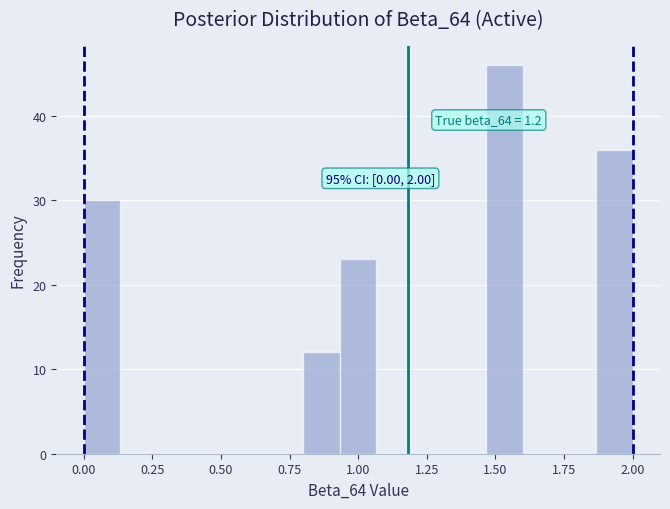

Read against the x-axis, roughly where is the centre of the tallest bar?

1.55